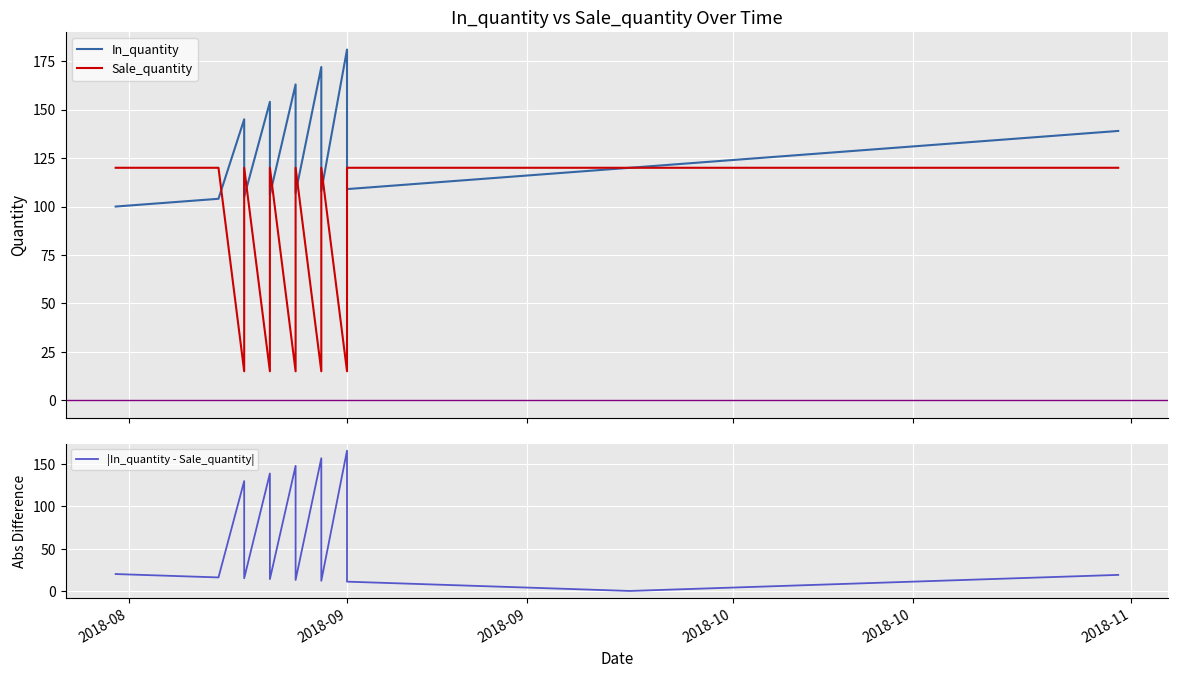

How many values in |In_quantity - Sale_quantity| are above zero?

39